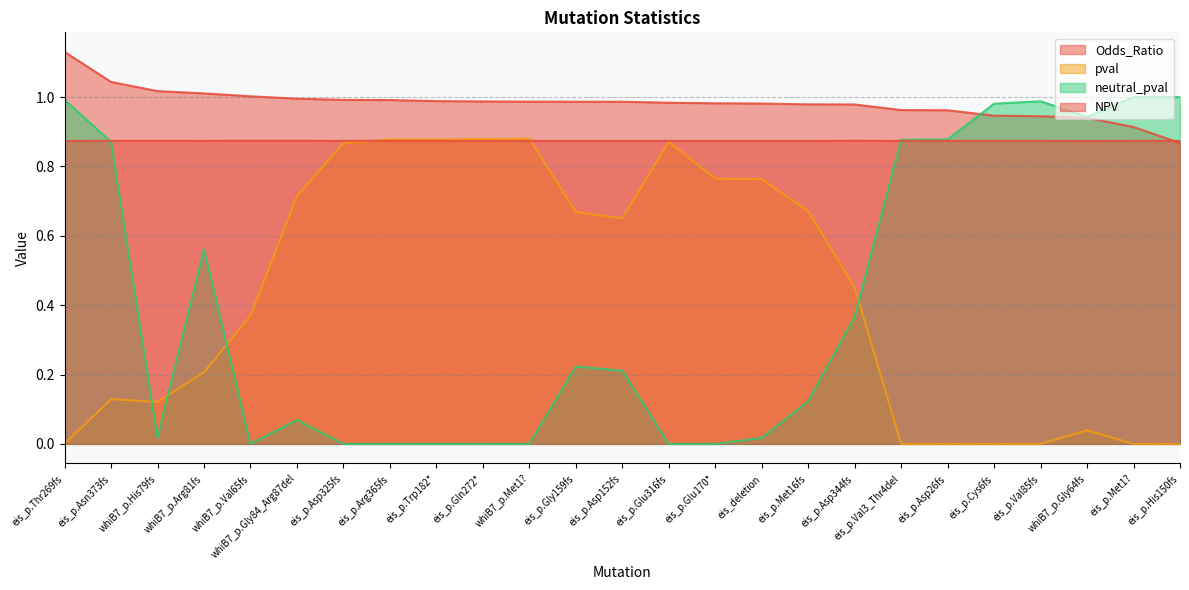

Rank the series at eis_p.Glu170* from highest to lowest value.

Odds_Ratio, NPV, pval, neutral_pval